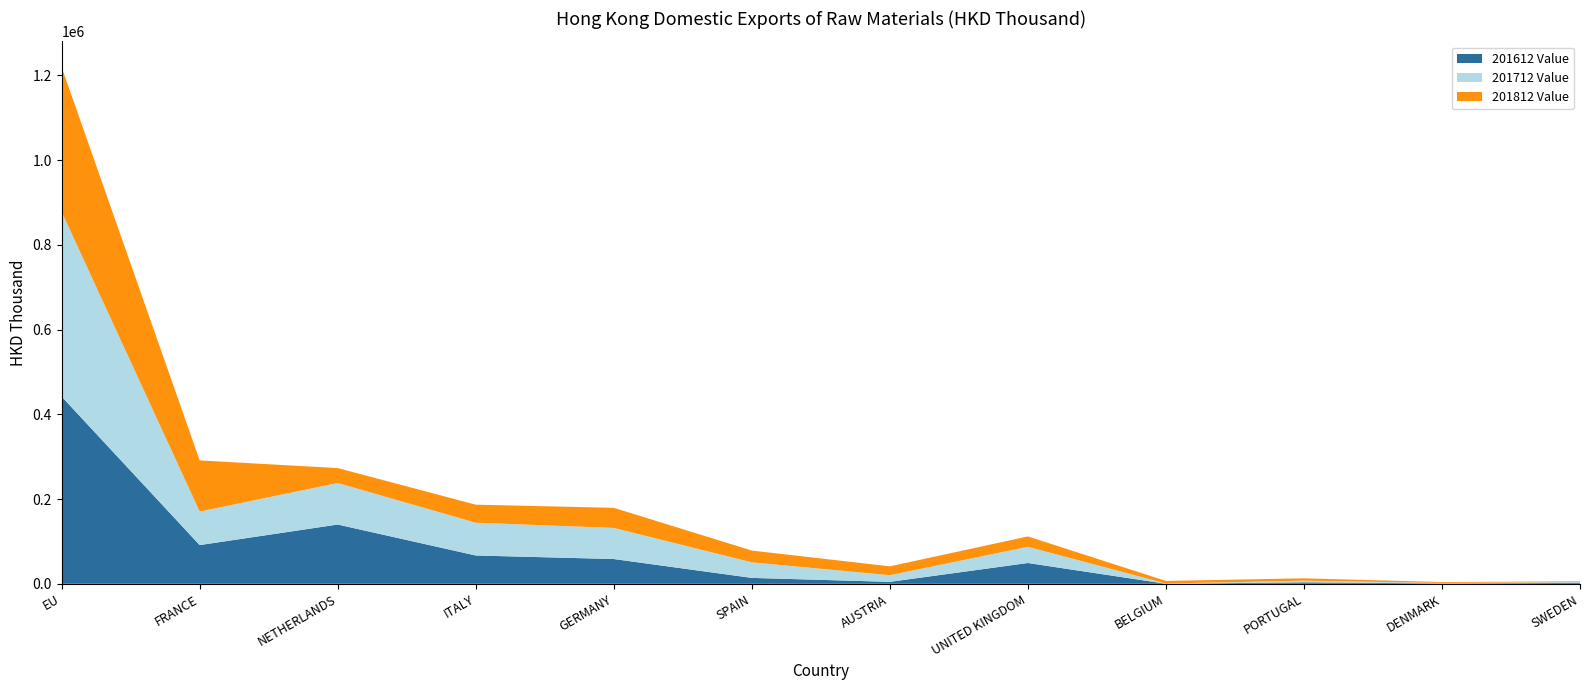

Reading left to right, list all the values displayed in this chart.

201612 Value: EU=441931.6	FRANCE=91343.0	NETHERLANDS=139894.5	ITALY=66793.0	GERMANY=58431.5	SPAIN=13890.9	AUSTRIA=4552.0	UNITED KINGDOM=49048.8	BELGIUM=47.4	PORTUGAL=3422.3	DENMARK=802.2	SWEDEN=2045.7
201712 Value: EU=436190.8	FRANCE=79207.5	NETHERLANDS=98057.2	ITALY=77402.3	GERMANY=73434.3	SPAIN=36727.7	AUSTRIA=15680.6	UNITED KINGDOM=38269.6	BELGIUM=544.8	PORTUGAL=3960.1	DENMARK=1171.3	SWEDEN=2108.0
201812 Value: EU=341503.0	FRANCE=120726.6	NETHERLANDS=35181.7	ITALY=42549.3	GERMANY=47474.2	SPAIN=27833.9	AUSTRIA=20914.1	UNITED KINGDOM=24443.9	BELGIUM=6133.8	PORTUGAL=5471.2	DENMARK=2129.9	SWEDEN=1603.7